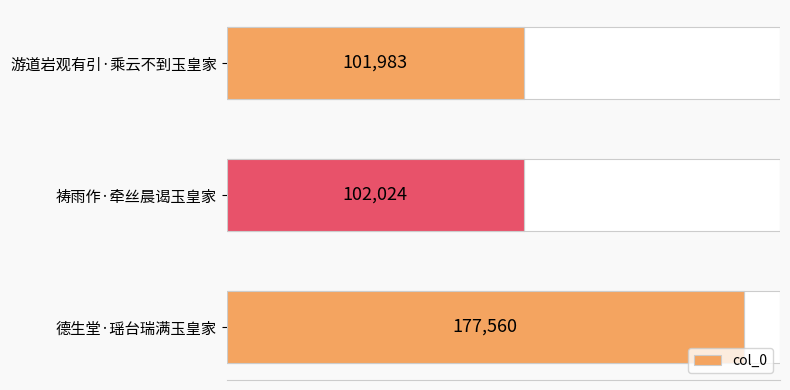

Reading left to right, list all the values displayed in this chart.

177560	102024	101983